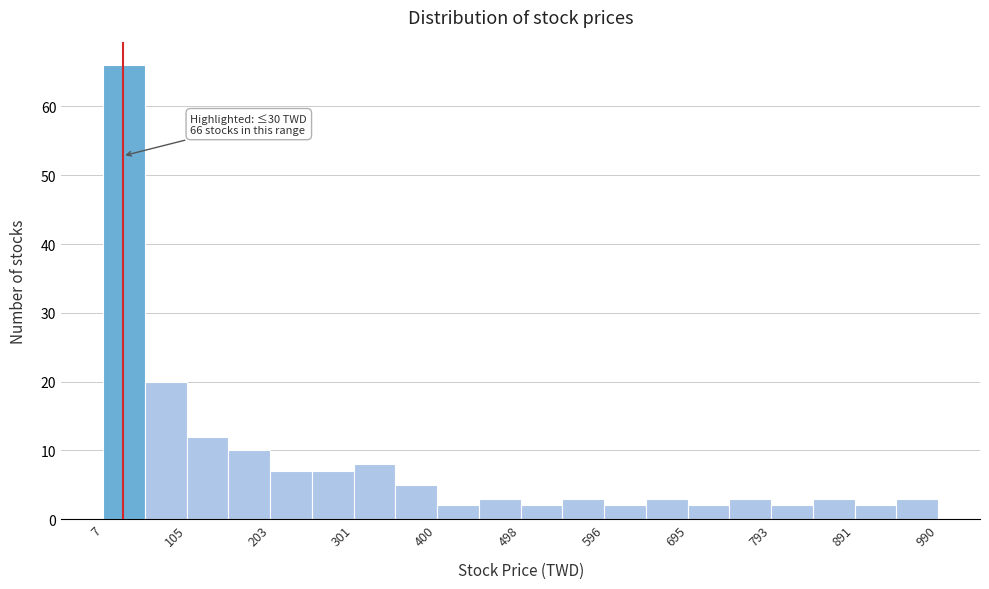

Over which range of the x-axis is the bar tallest?

10 to 60